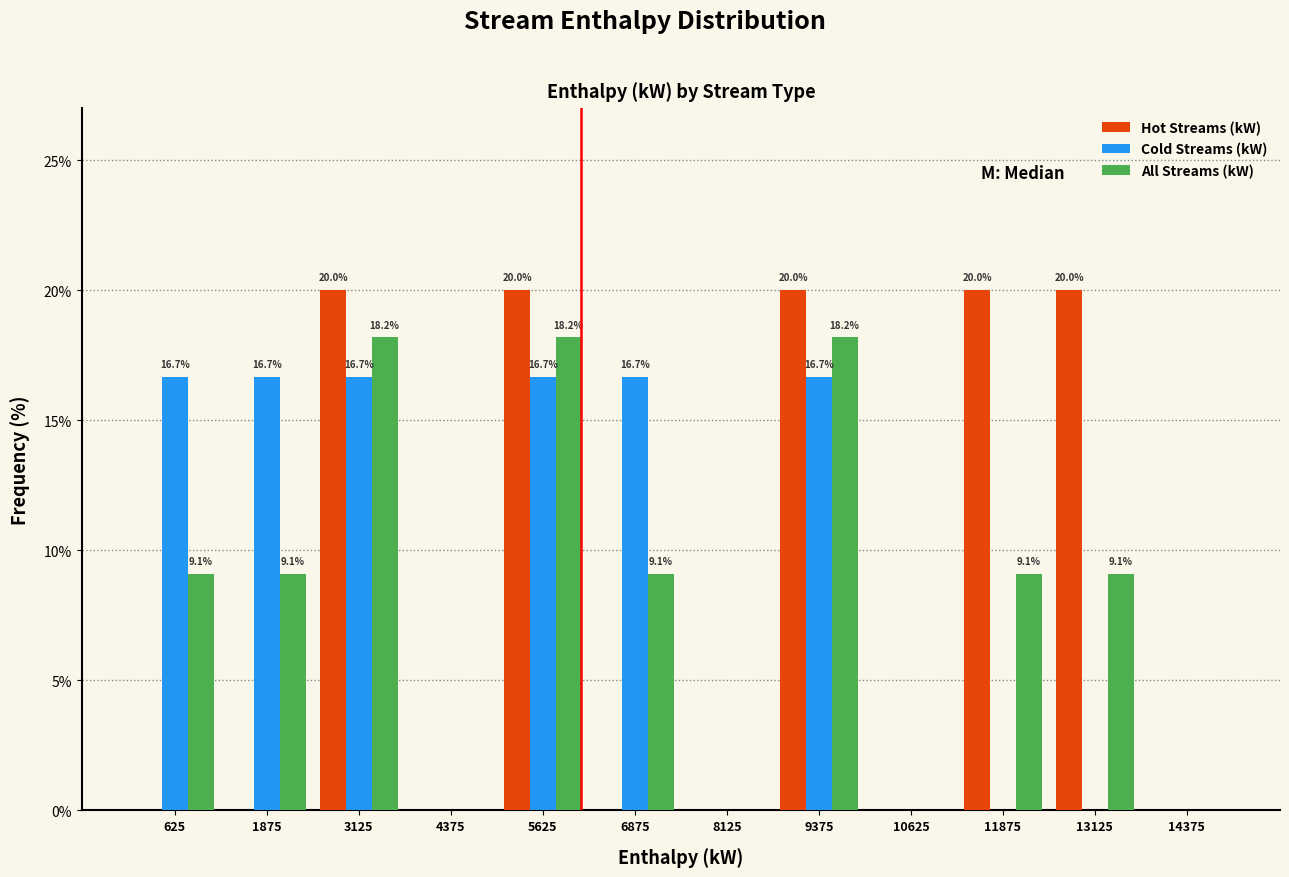

Reading right to left, what are all the values shown in this chart?

Hot Streams (kW): 14375=0.0	13125=20.0	11875=20.0	10625=0.0	9375=20.0	8125=0.0	6875=0.0	5625=20.0	4375=0.0	3125=20.0	1875=0.0	625=0.0
Cold Streams (kW): 14375=0.0	13125=0.0	11875=0.0	10625=0.0	9375=16.7	8125=0.0	6875=16.7	5625=16.7	4375=0.0	3125=16.7	1875=16.7	625=16.7
All Streams (kW): 14375=0.0	13125=9.1	11875=9.1	10625=0.0	9375=18.2	8125=0.0	6875=9.1	5625=18.2	4375=0.0	3125=18.2	1875=9.1	625=9.1